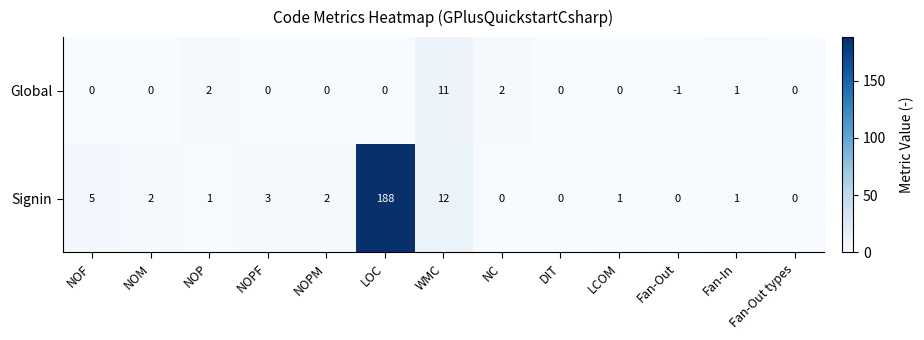

True or false: Signin has a value of -62 at NC.

False